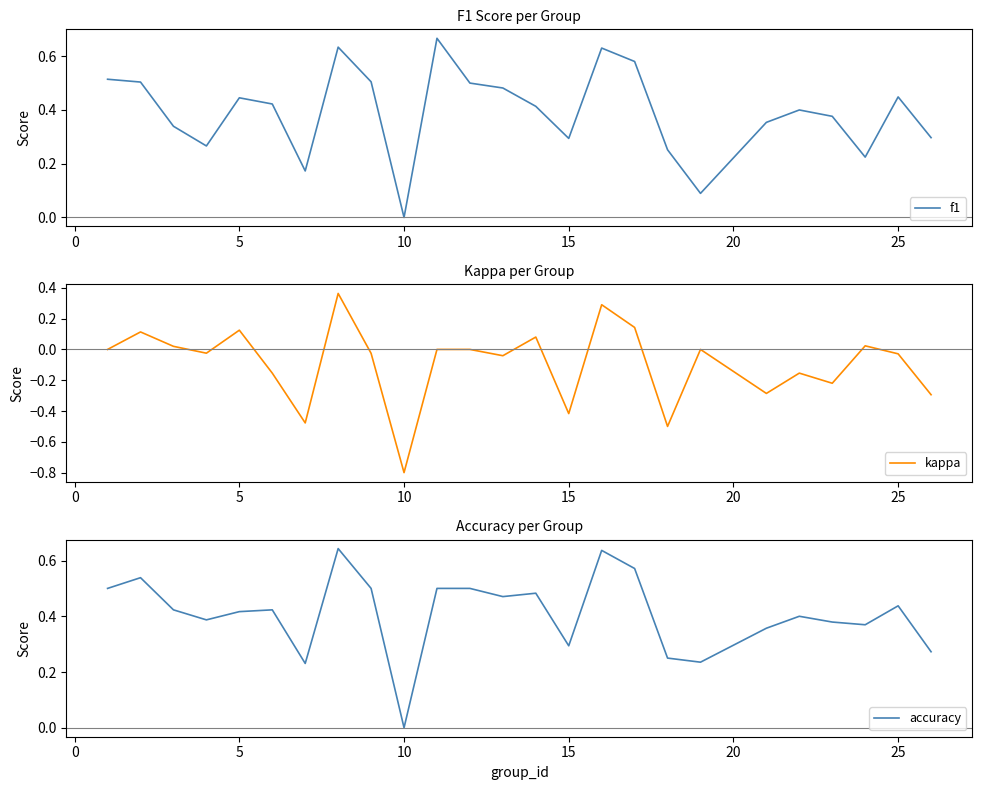

At which label does kappa reach its minimum?

10